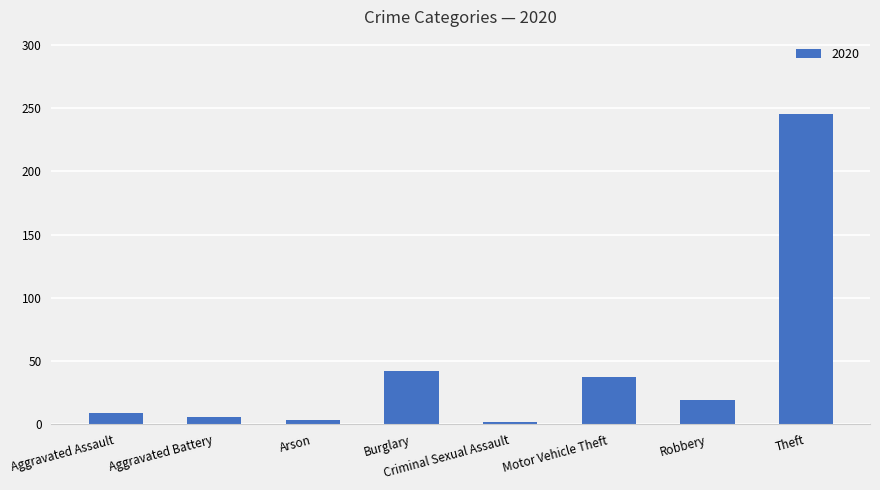

How many bars are there in total?

8